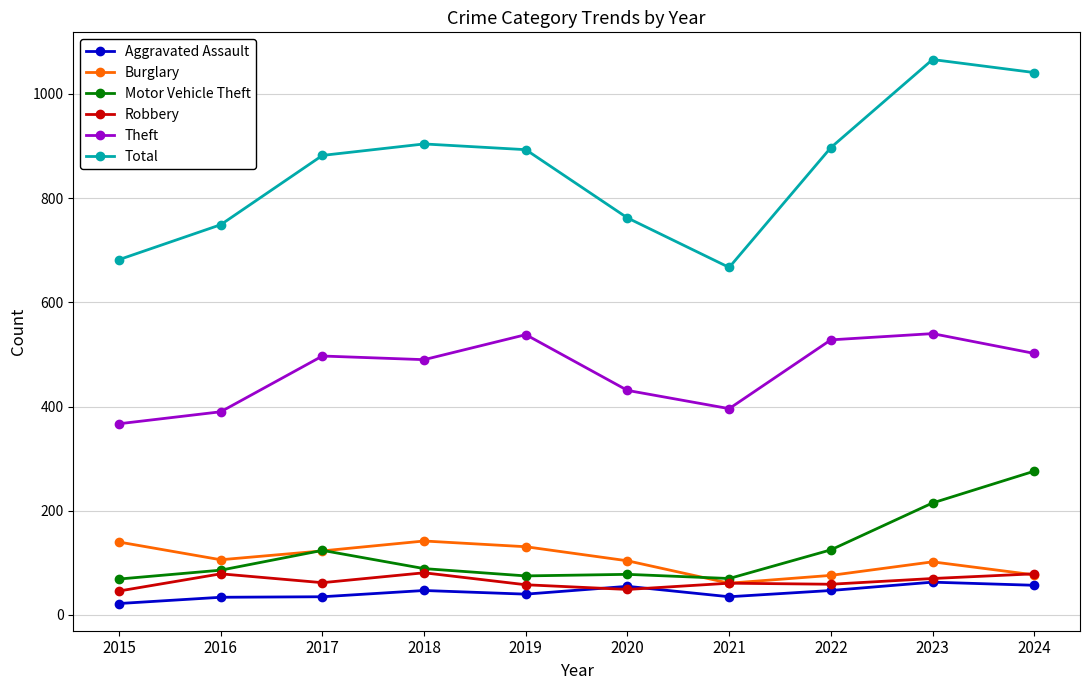

What value does the Total series have at 2015, to the nearest 50?

700